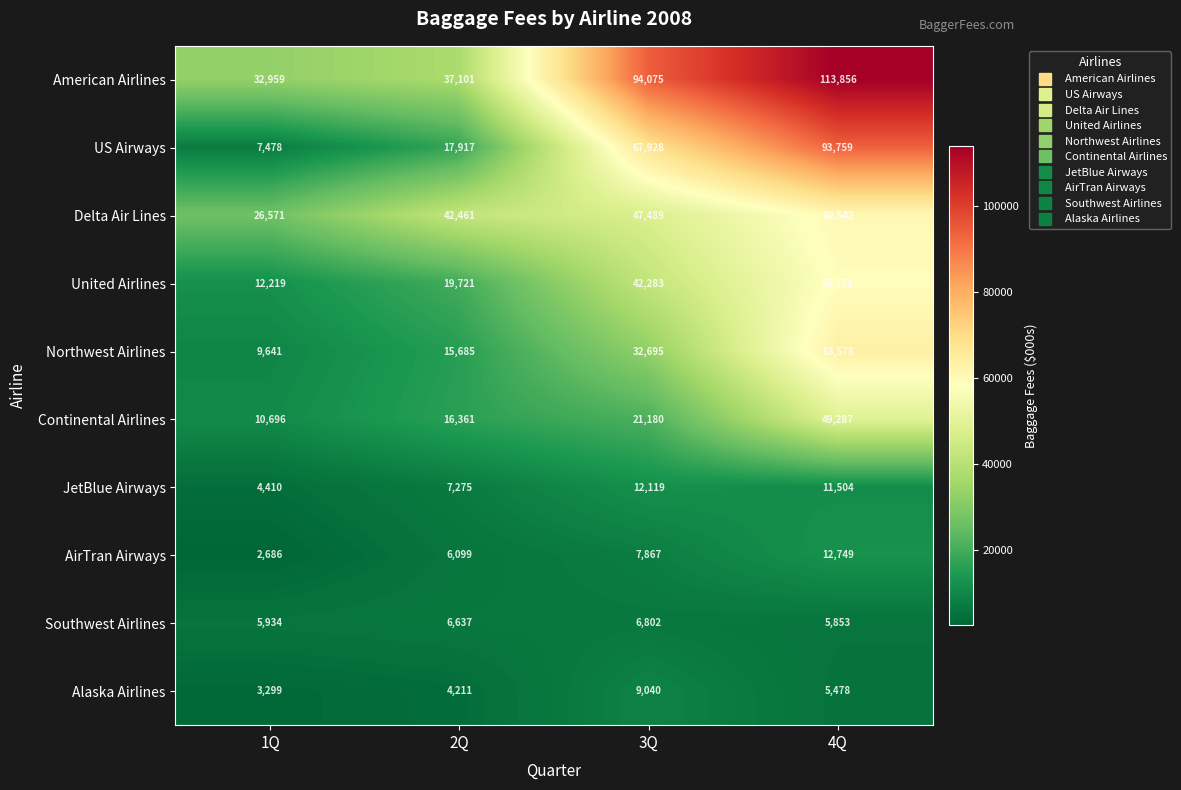

Which series has the largest total across all categories?

American Airlines